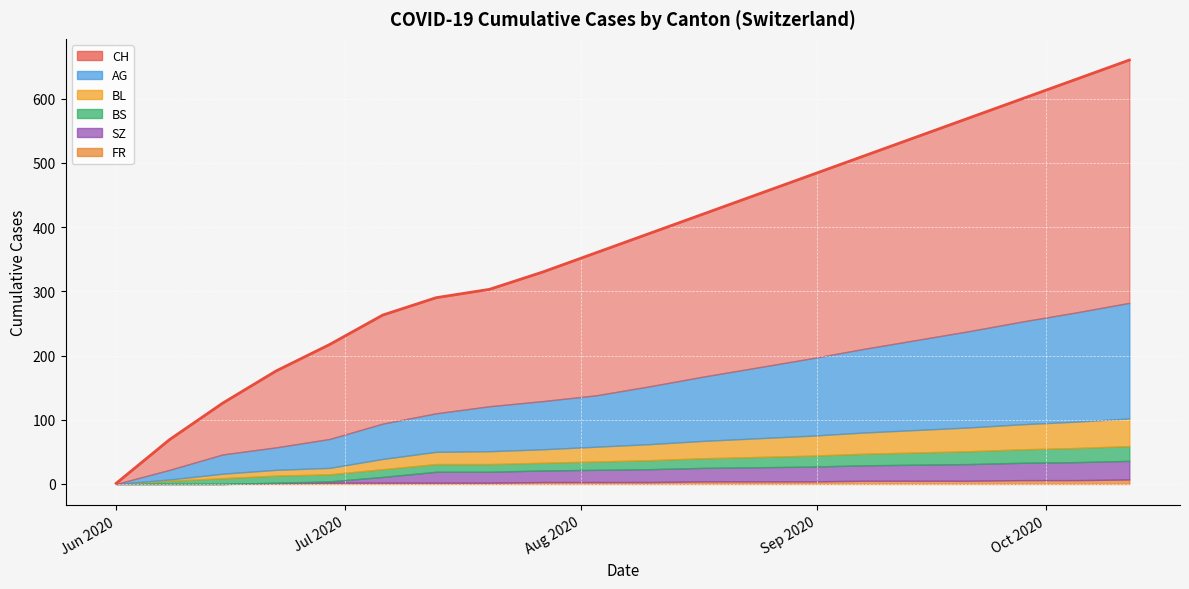

True or false: FR and AG cross at least once.

False